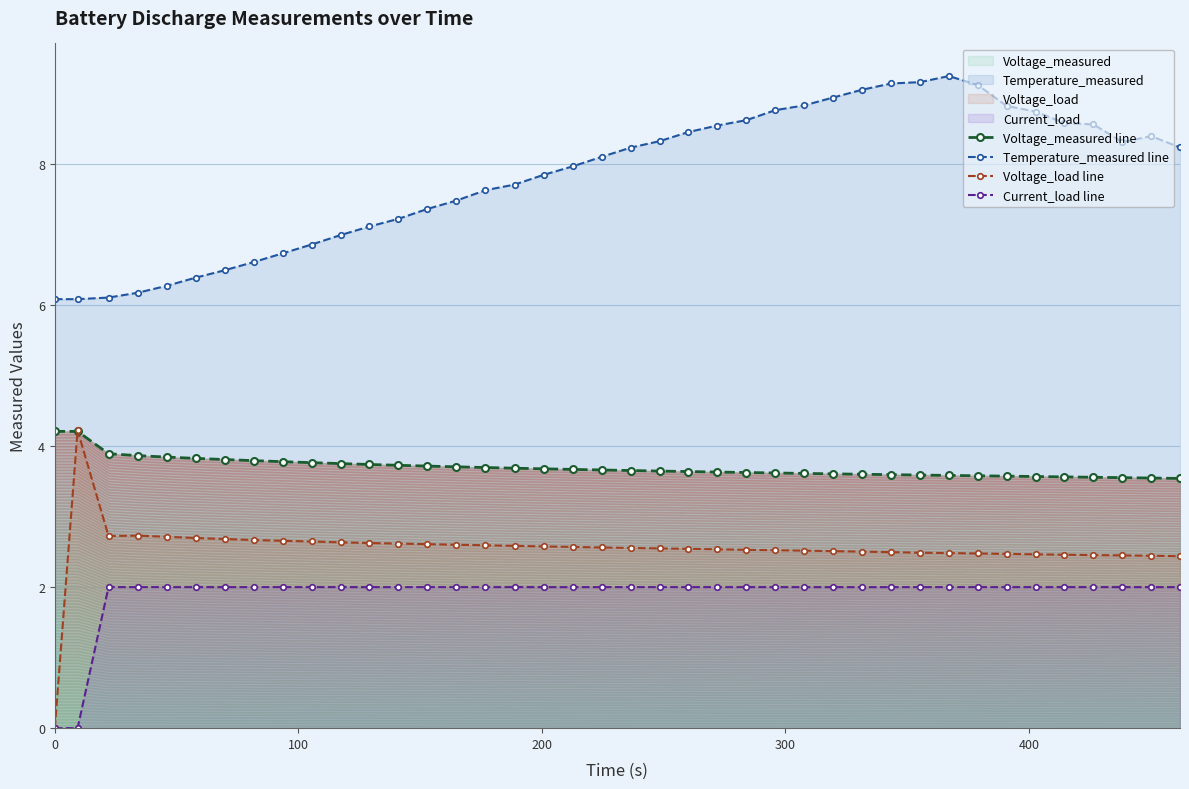

True or false: Temperature_measured line has more than 0 points higher than both neighbors.

True